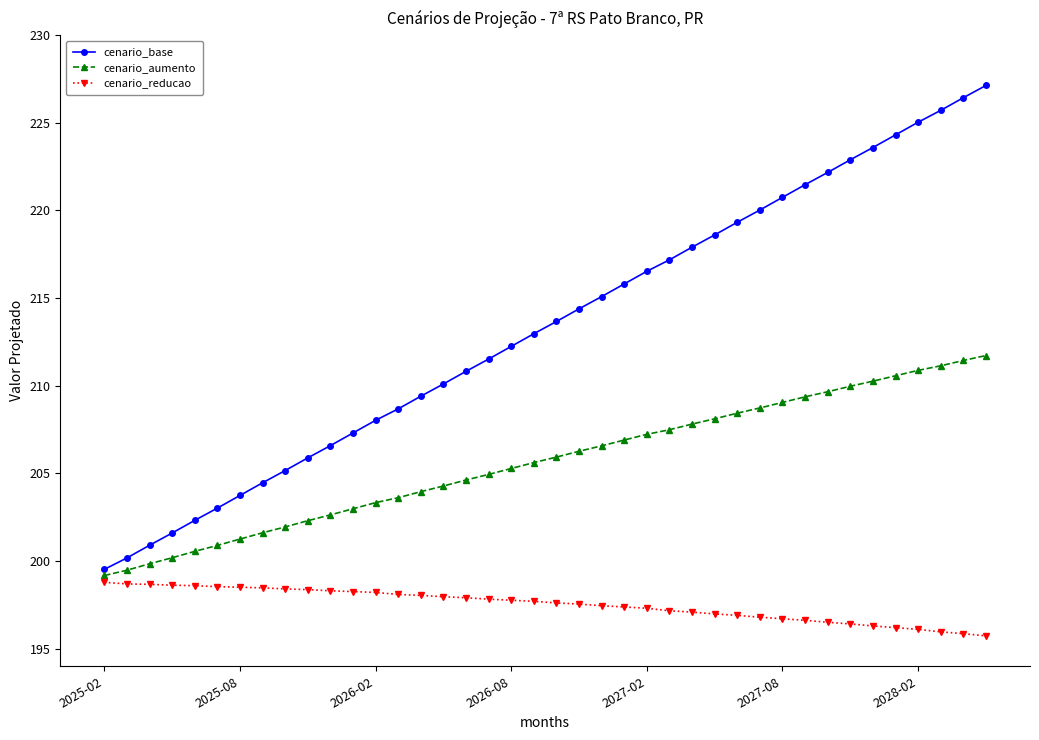

What is the difference between the maximum and minimum values in the cenario_base series?

27.6